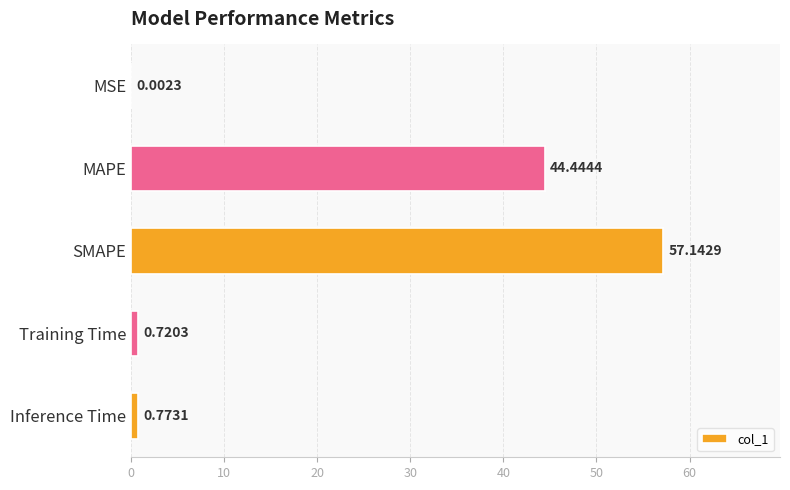

Are the bars grouped side by side (vs. stacked)?

No